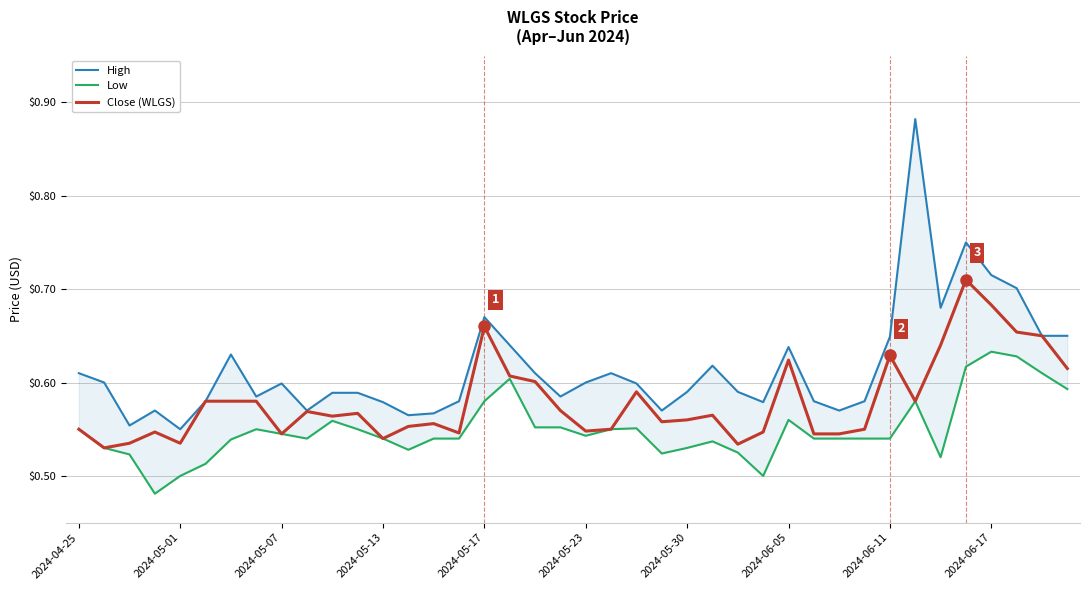

What are all the series names shown in the legend?

High, Low, Close (WLGS)